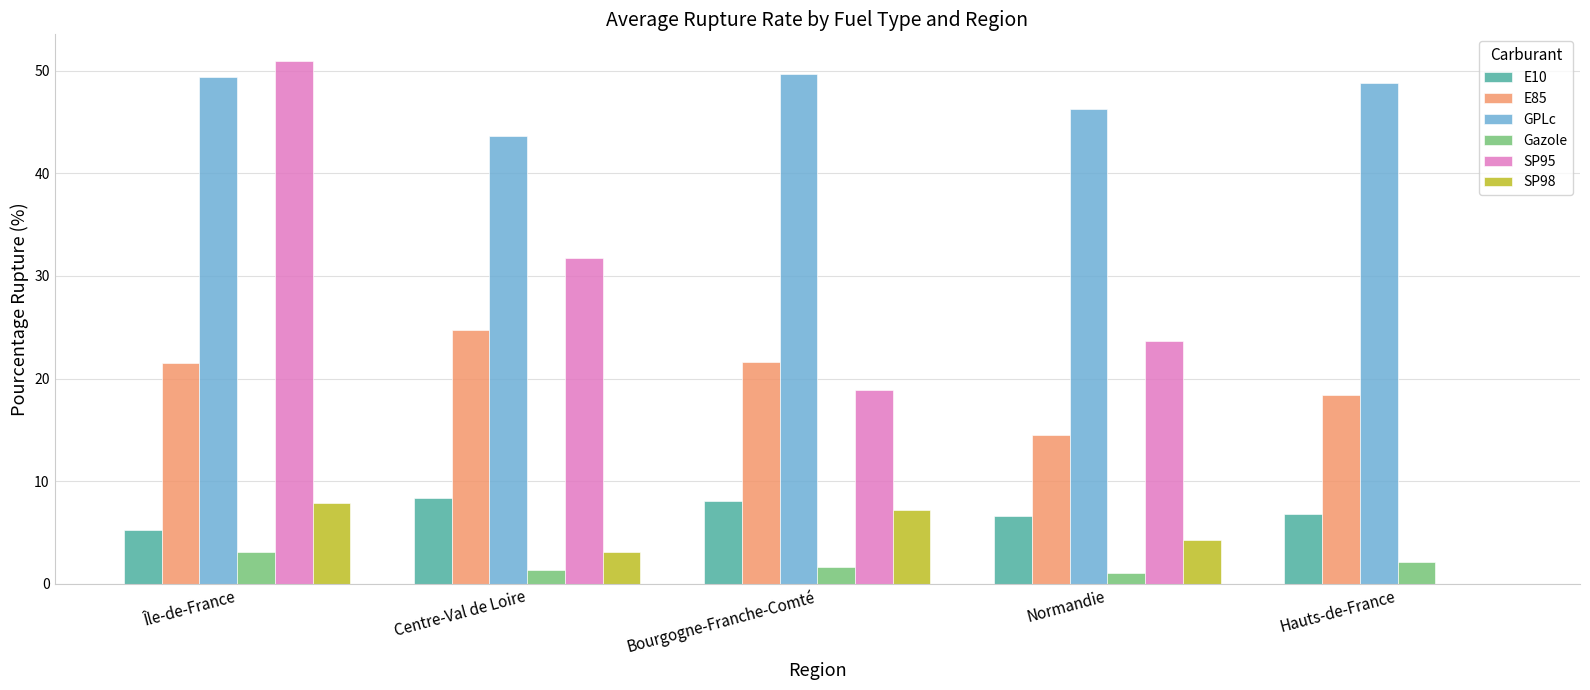

What is the sum of all E85 values?

100.8